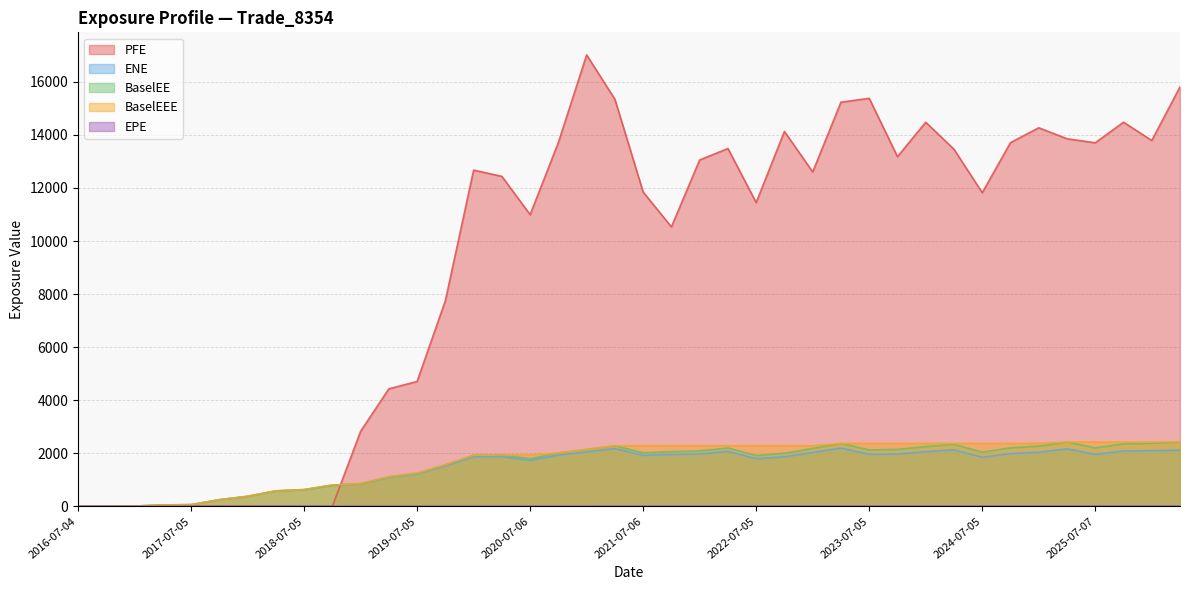

Which series has the largest range (max minus min)?

PFE